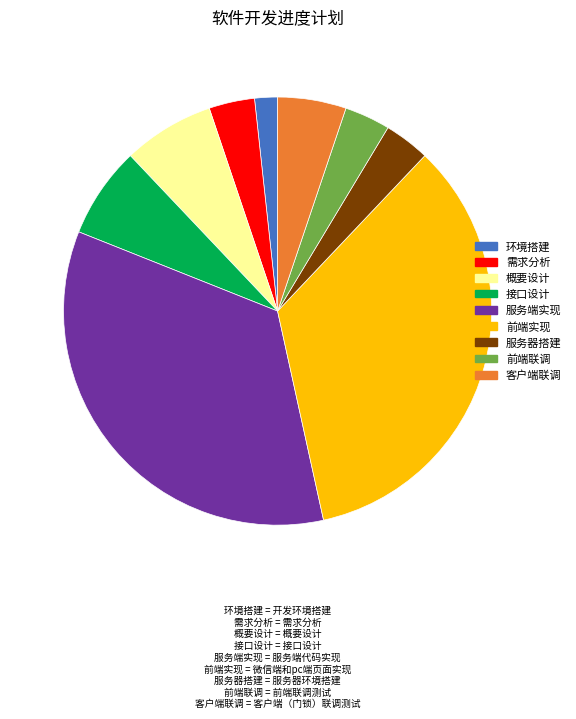

How many segments does this pie chart have?

9